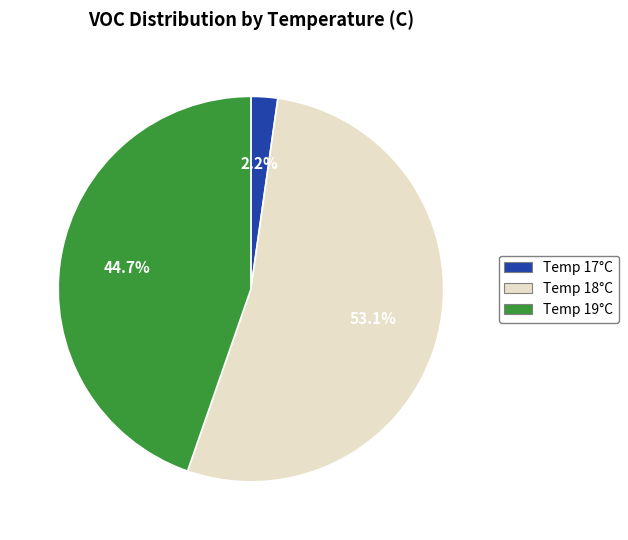

Is there a majority slice in this chart?

Yes